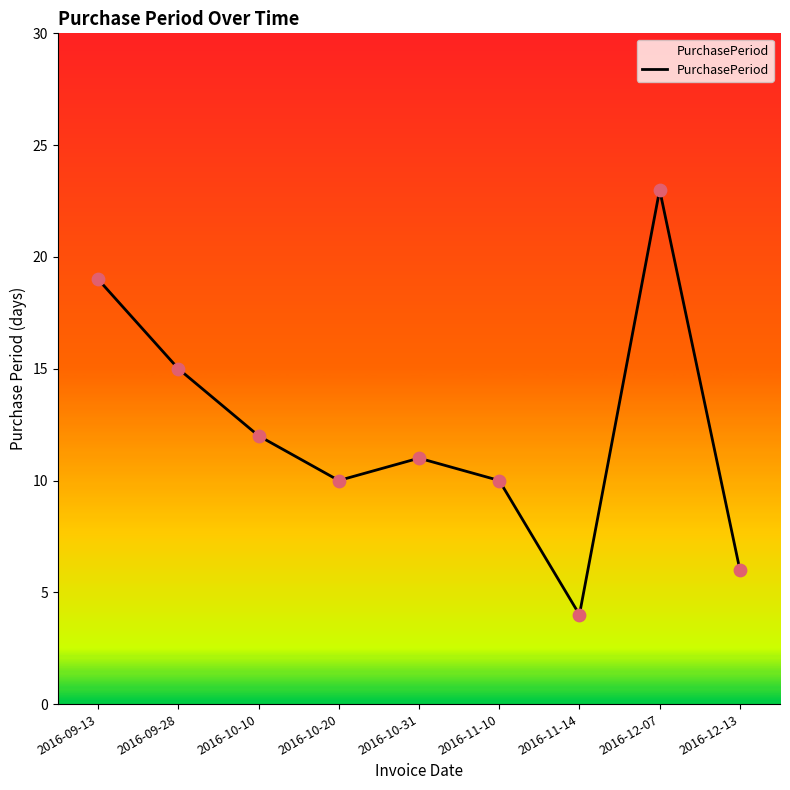

What is the ratio of the value at 2016-10-31 to the value at 2016-12-07?

0.5